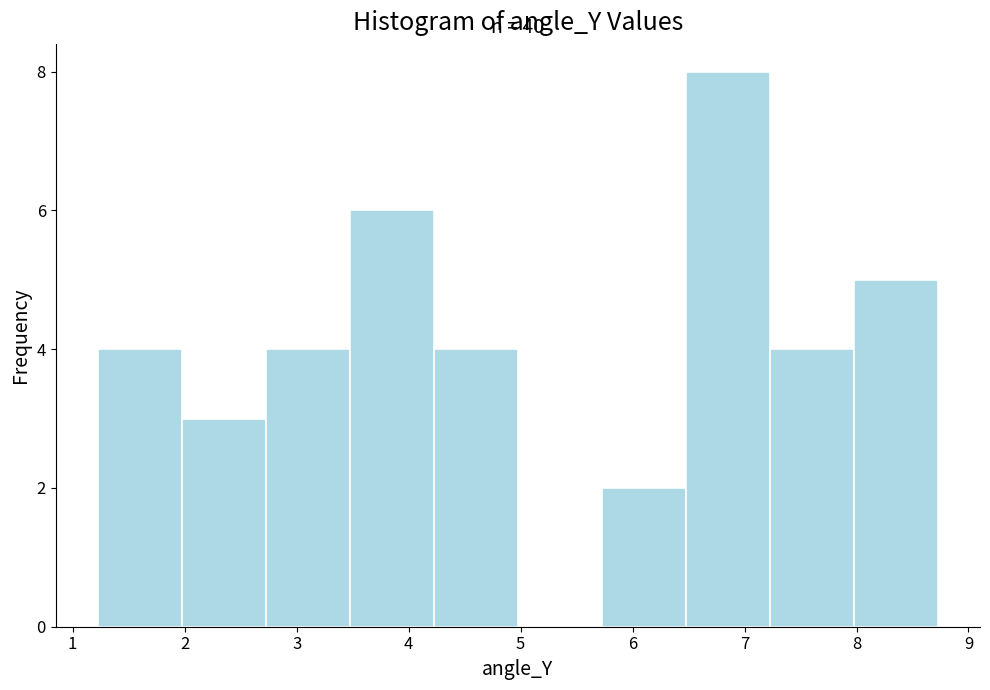

Over which range of the x-axis is the bar tallest?

6.5 to 7.2